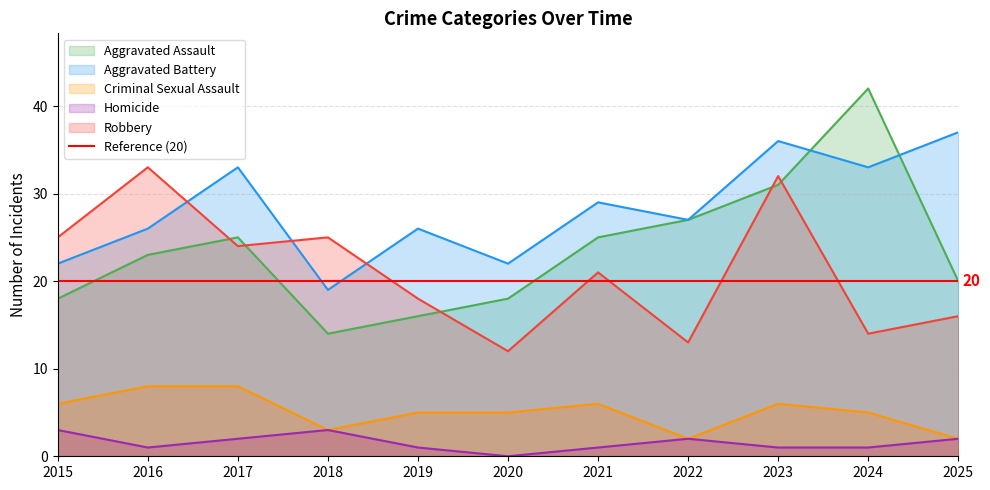

At which category is the sum across all series the highest?

2023